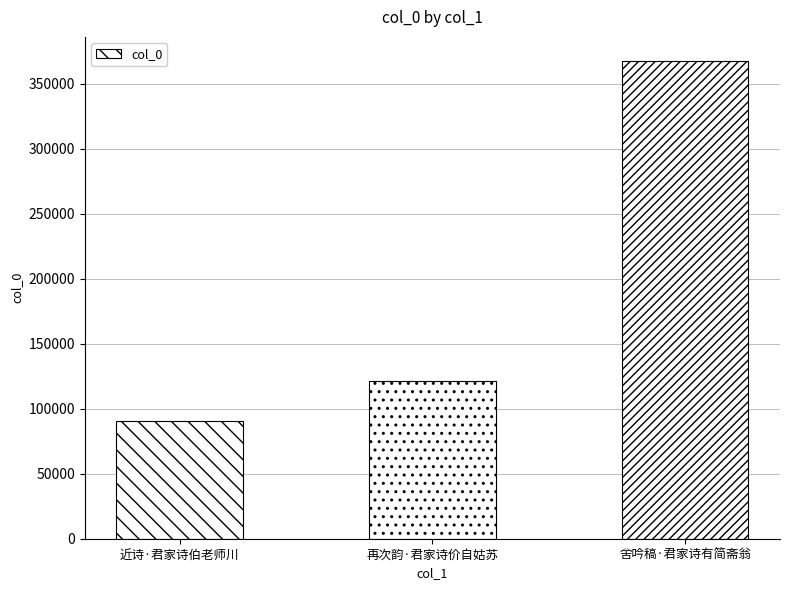

What is the sum of all values?

580195